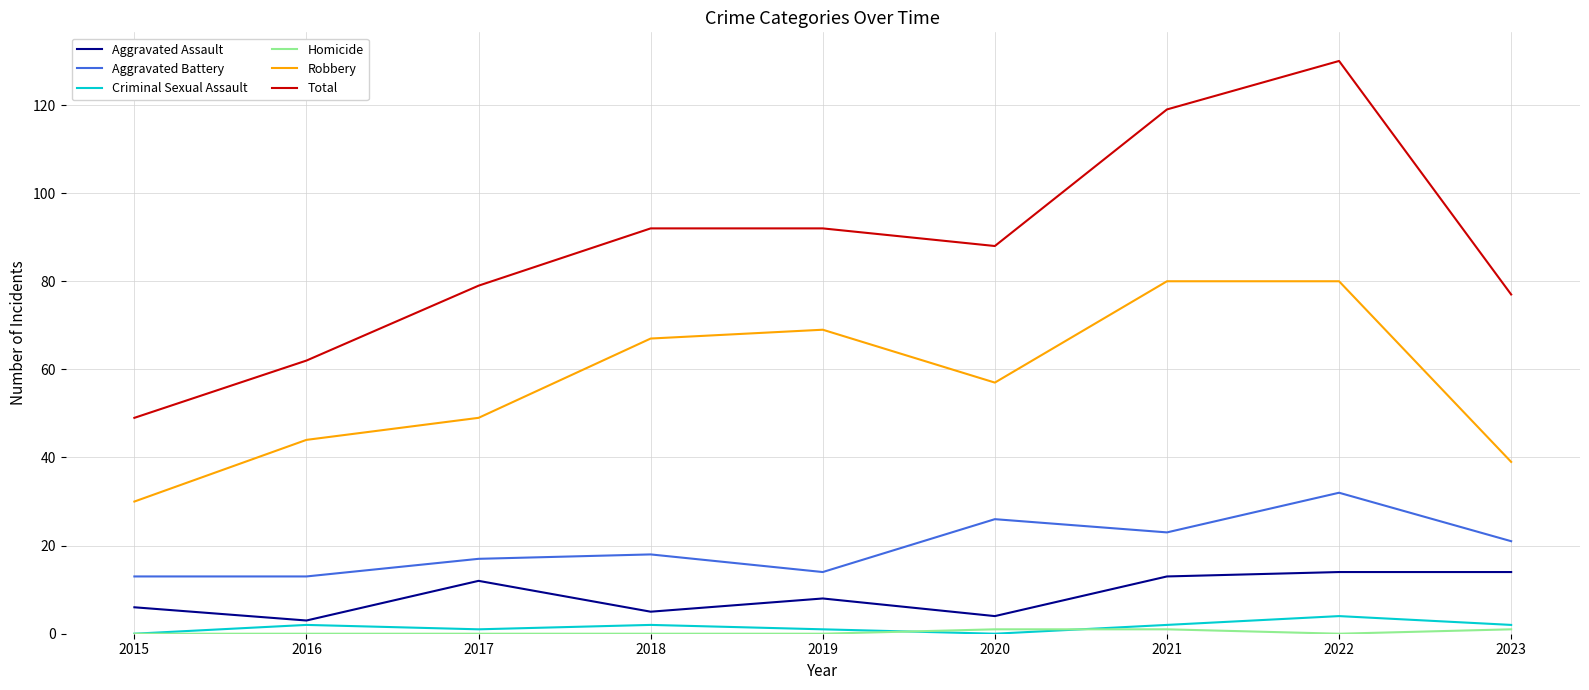

What is the spread (max minus min) of values at 2020?

88